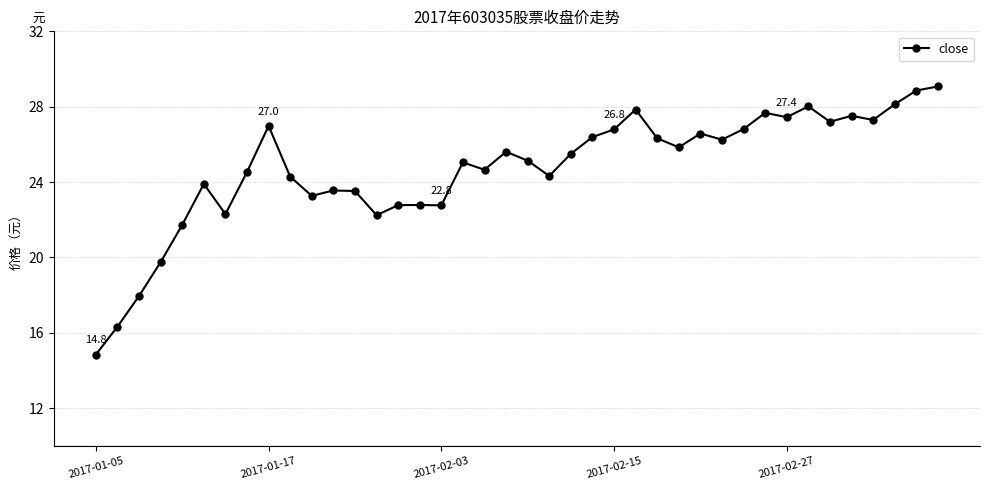

What is the maximum value shown in the chart?

29.1